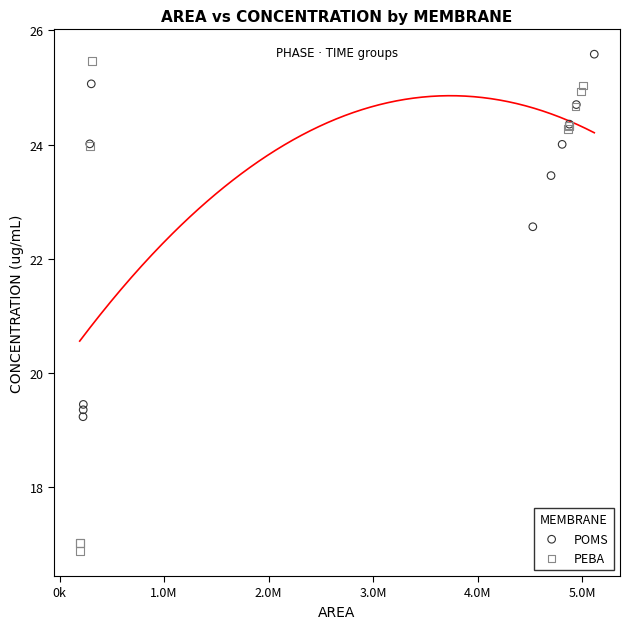

Which series reaches the minimum Y coordinate?

PEBA